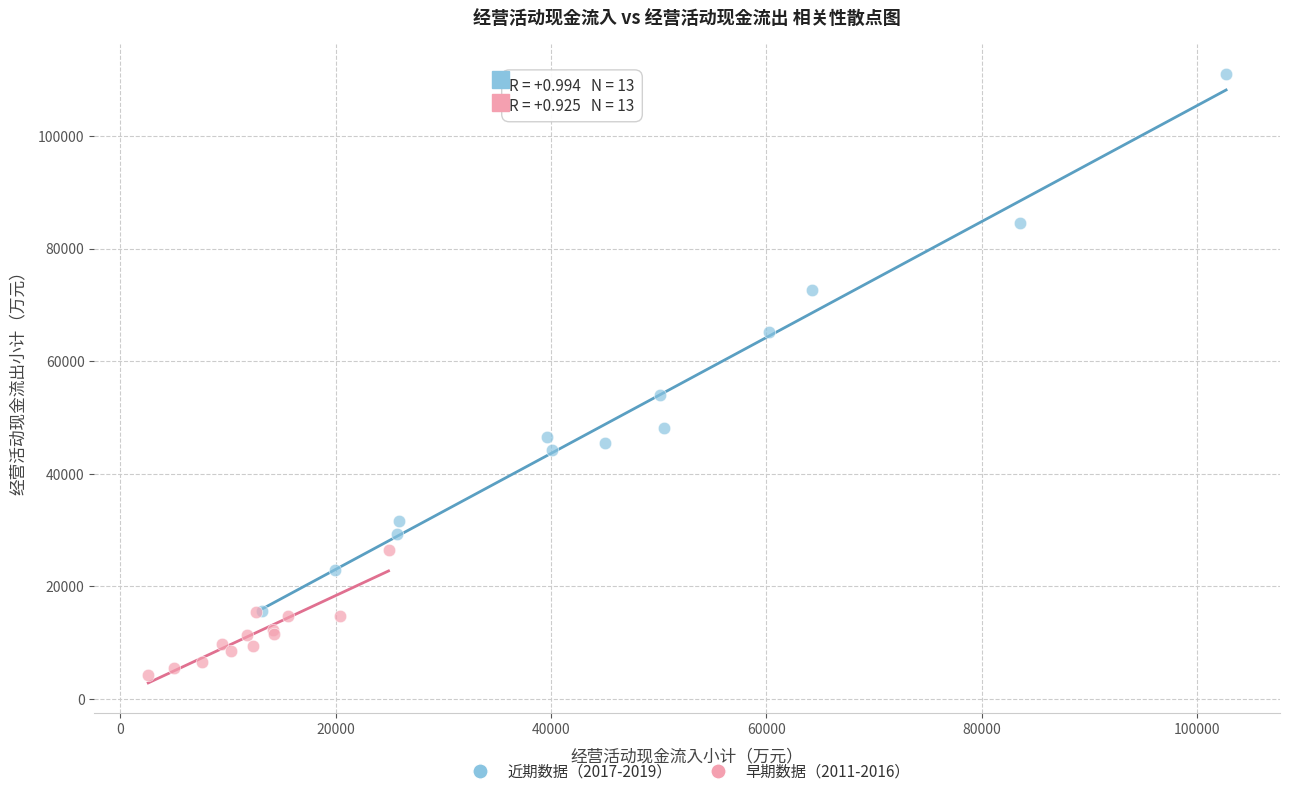

Which series contains the highest Y value?

近期数据（2017-2019）